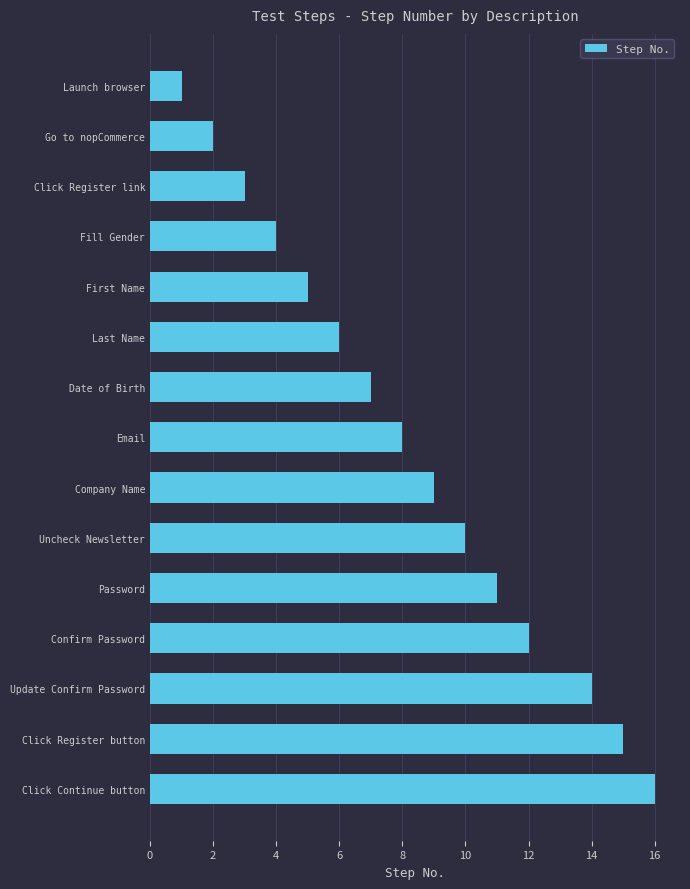

True or false: the data shows 19 at Confirm Password.

False